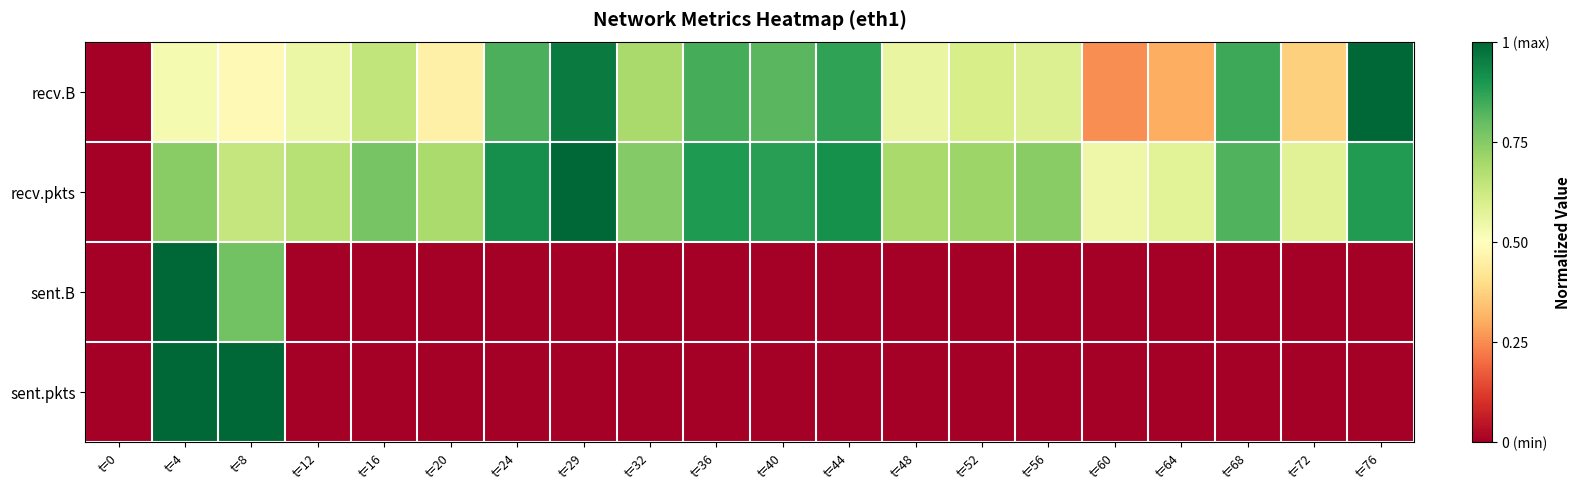

Rank the series at t=12 from highest to lowest value.

recv.pkts, recv.B, sent.B, sent.pkts